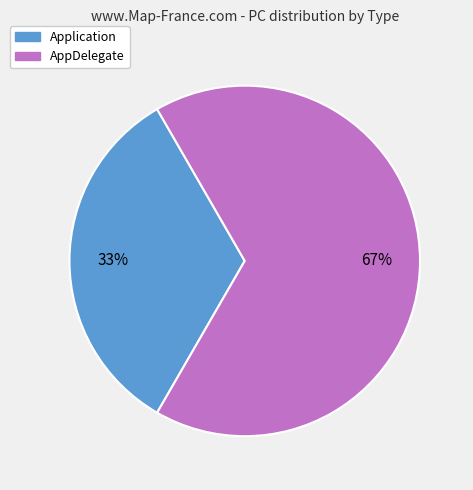

How many segments does this pie chart have?

2